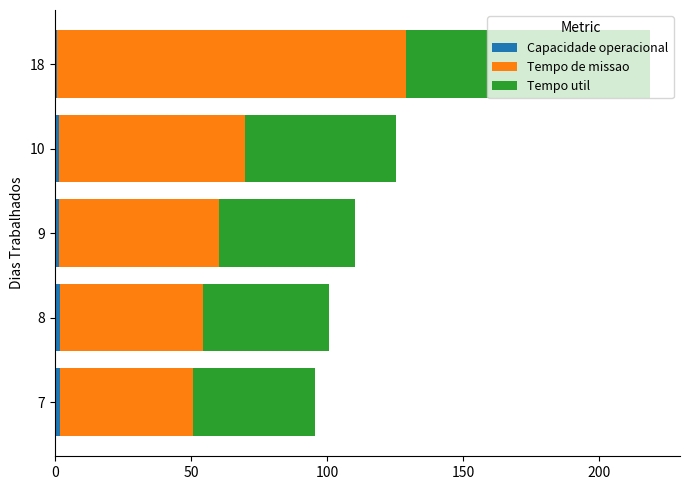

At which category is the sum across all series the highest?

18